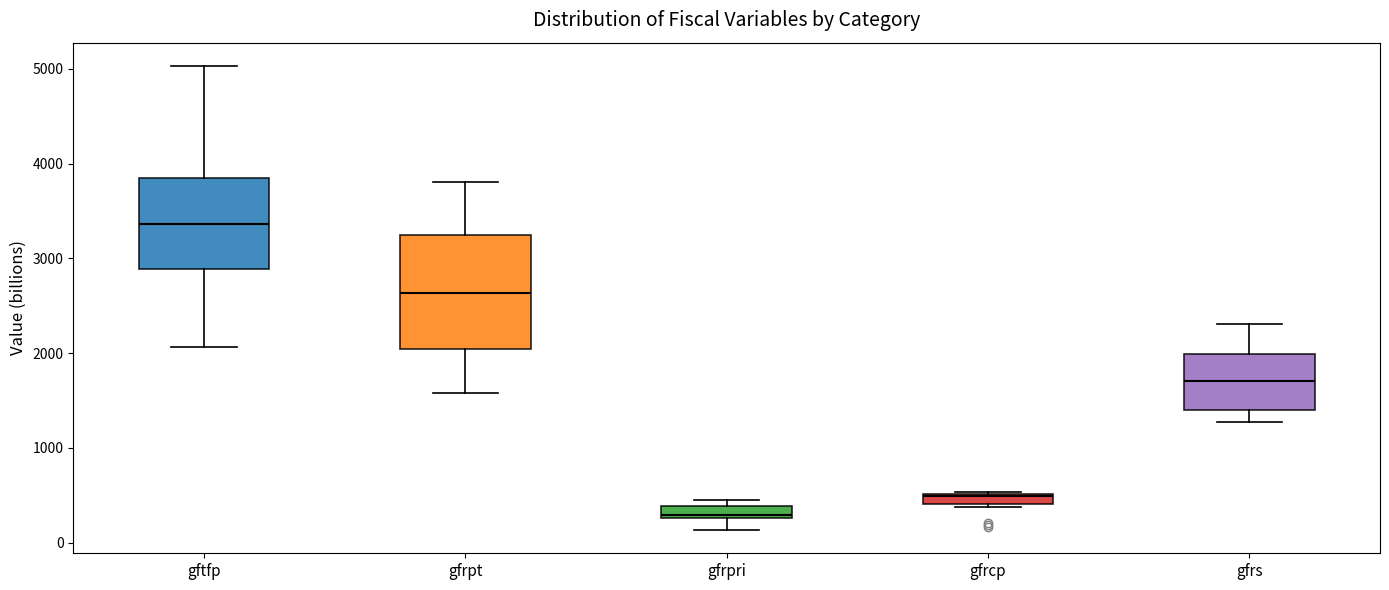

Which box's median line is the highest?

gftfp